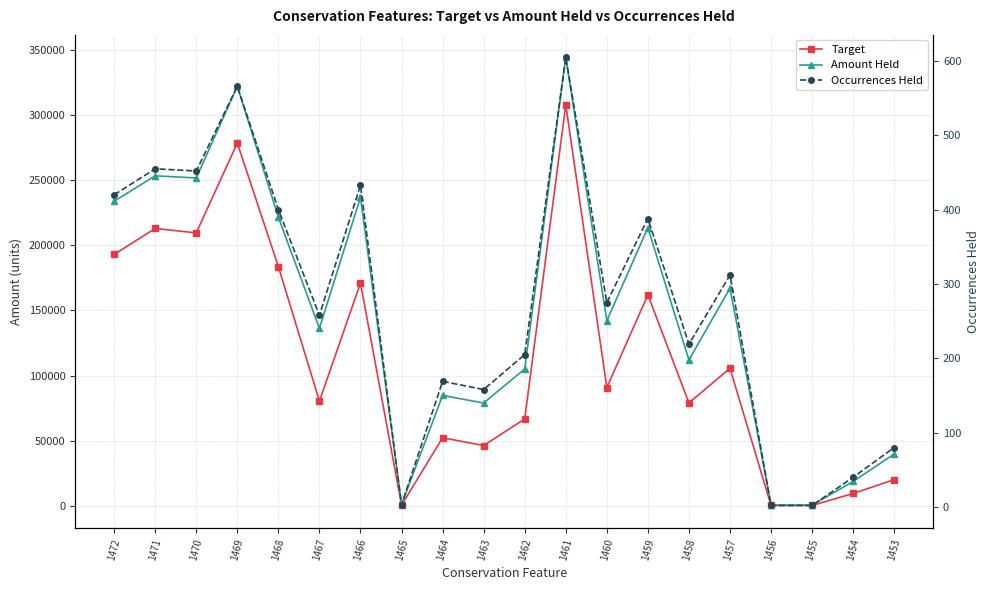

True or false: Occurrences Held has a value of 813.6 at 1461.

False